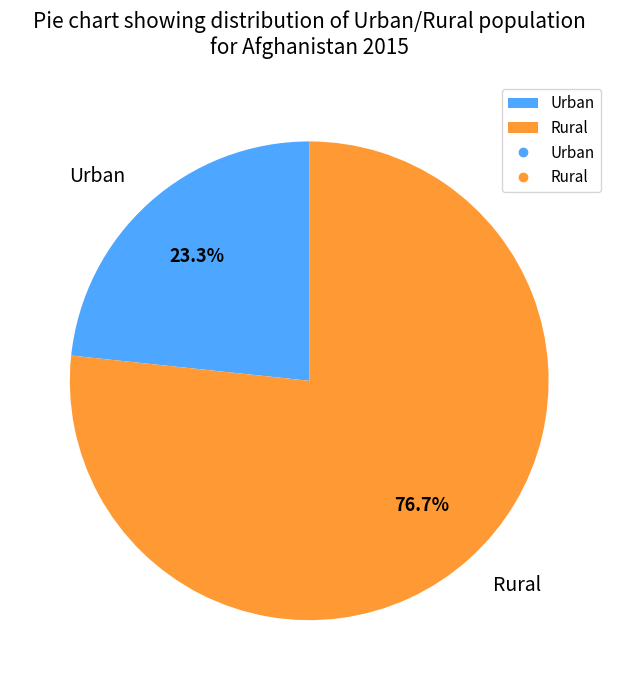

True or false: Urban accounts for 23% of the total.

True